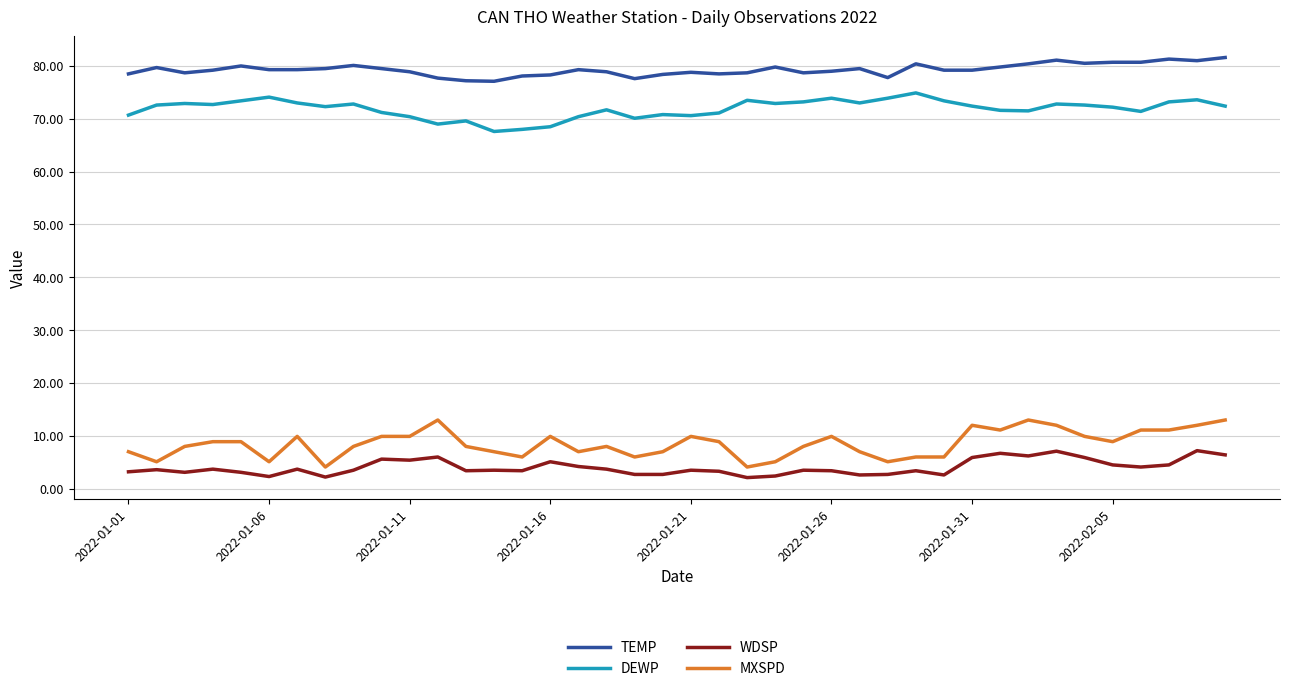

What is the minimum value shown in the chart?

2.1